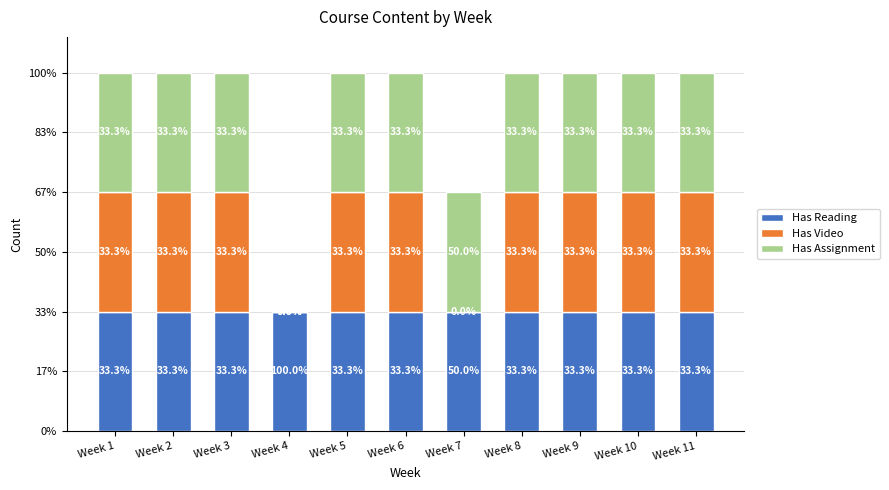

What are all the series names shown in the legend?

Has Reading, Has Video, Has Assignment